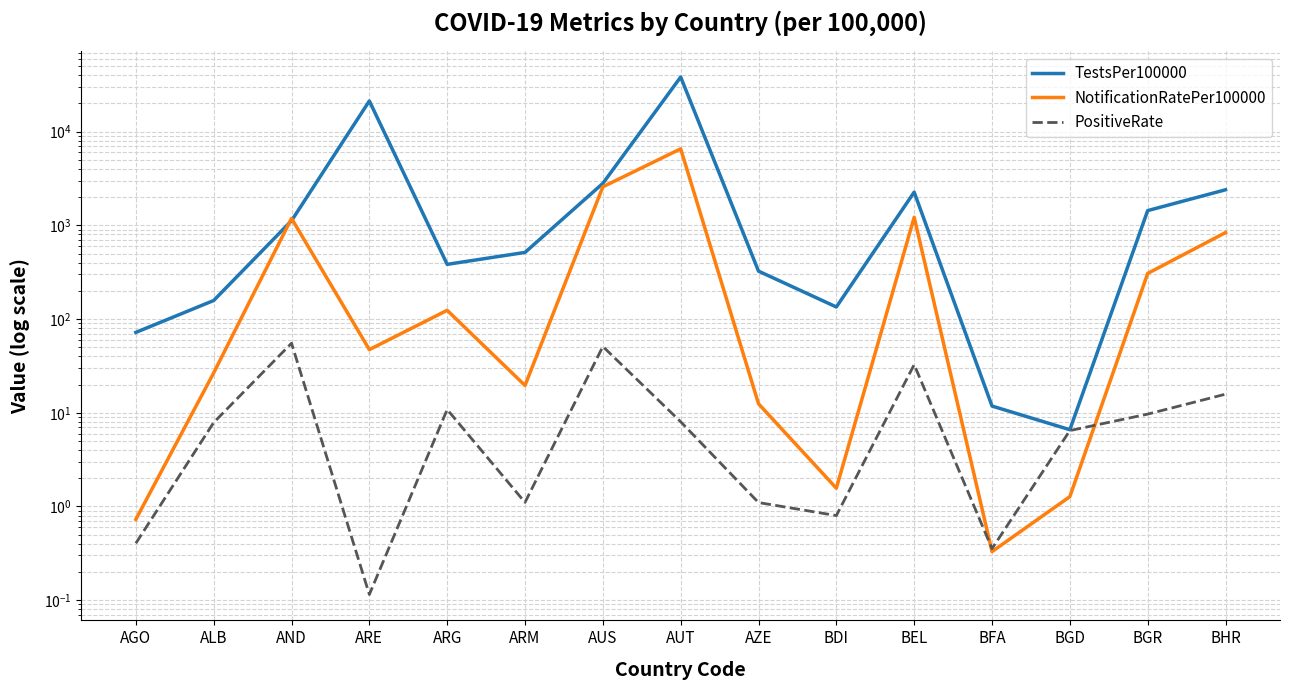

At which category does TestsPer100000 reach its first local peak?

ARE